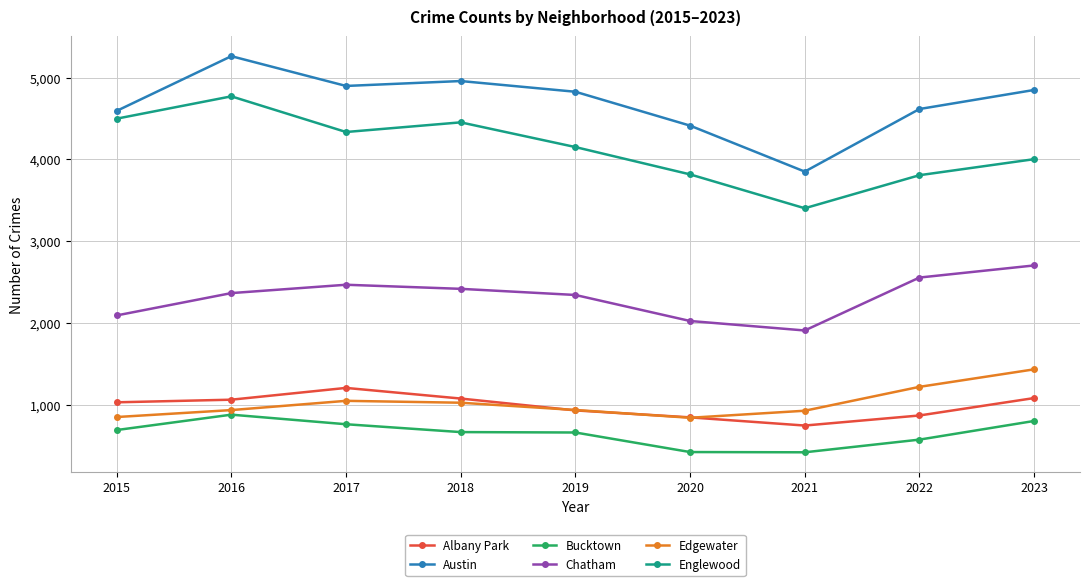

Rank the series by their maximum value, from lowest to highest.

Bucktown, Albany Park, Edgewater, Chatham, Englewood, Austin